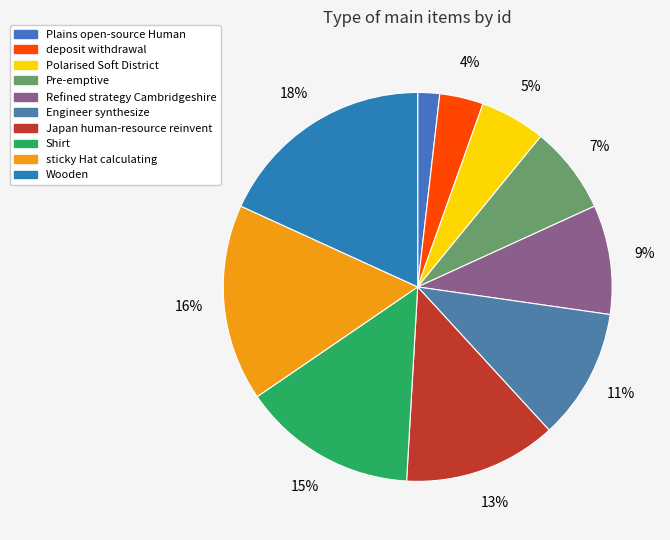

Is there any slice that represents more than half of the pie?

No